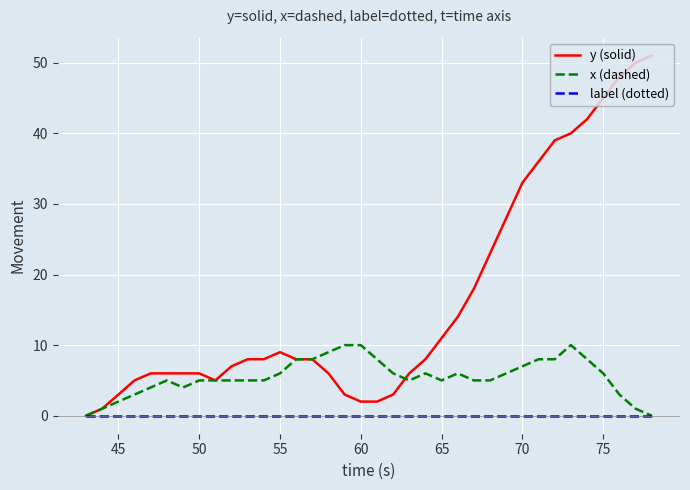

Reading left to right, list all the values displayed in this chart.

y (solid): 0	1	3	5	6	6	6	6	5	7	8	8	9	8	8	6	3	2	2	3	6	8	11	14	18	23	28	33	36	39	40	42	45	48	50	51
x (dashed): 0	1	2	3	4	5	4	5	5	5	5	5	6	8	8	9	10	10	8	6	5	6	5	6	5	5	6	7	8	8	10	8	6	3	1	0
label (dotted): 0	0	0	0	0	0	0	0	0	0	0	0	0	0	0	0	0	0	0	0	0	0	0	0	0	0	0	0	0	0	0	0	0	0	0	0